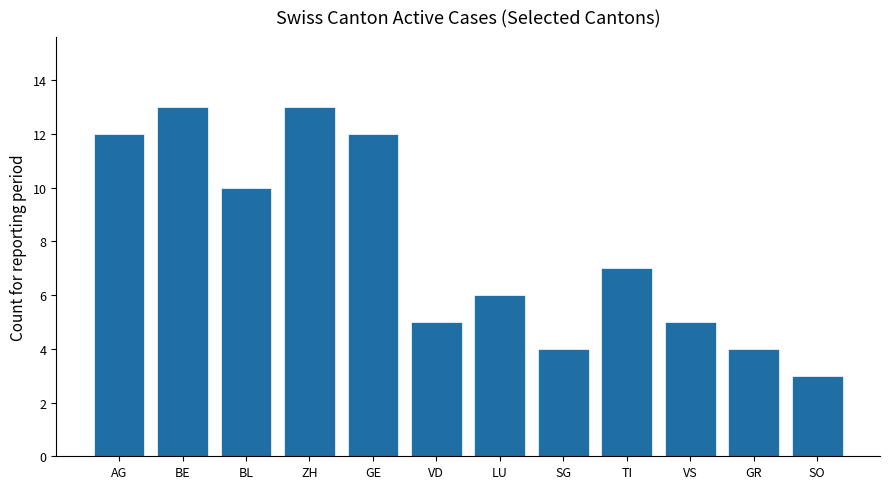

Where is the data nearest to the value 8?

TI